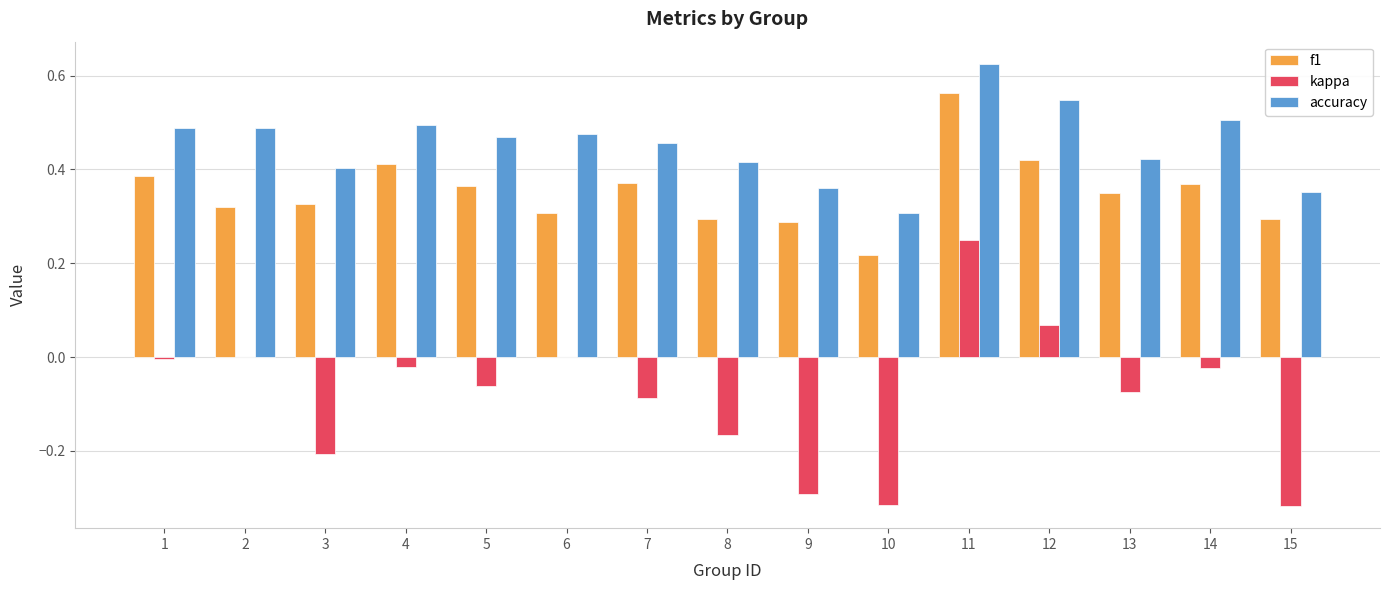

What is the sum of all kappa values?

-1.2